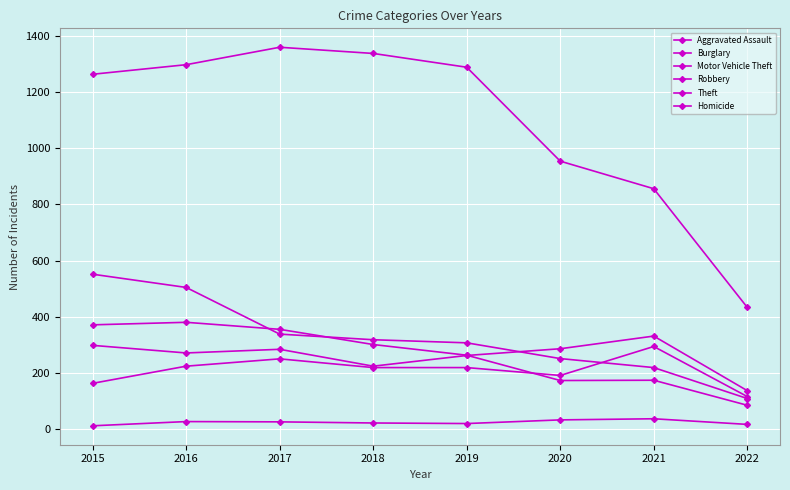

What is the value of the Burglary point at the 4th from the left?

319